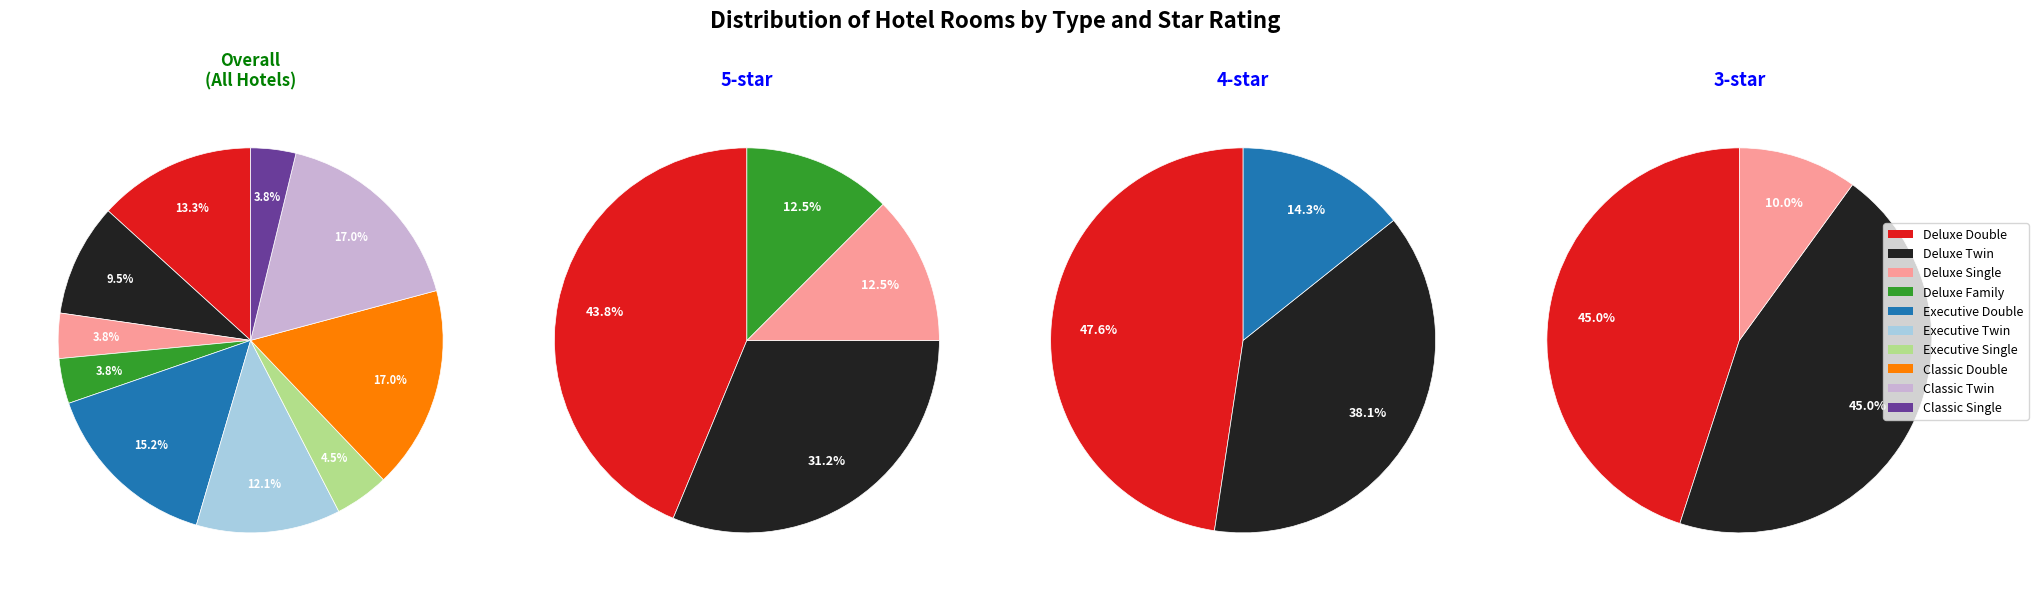

Which category has the smallest portion of the pie?

Deluxe Single